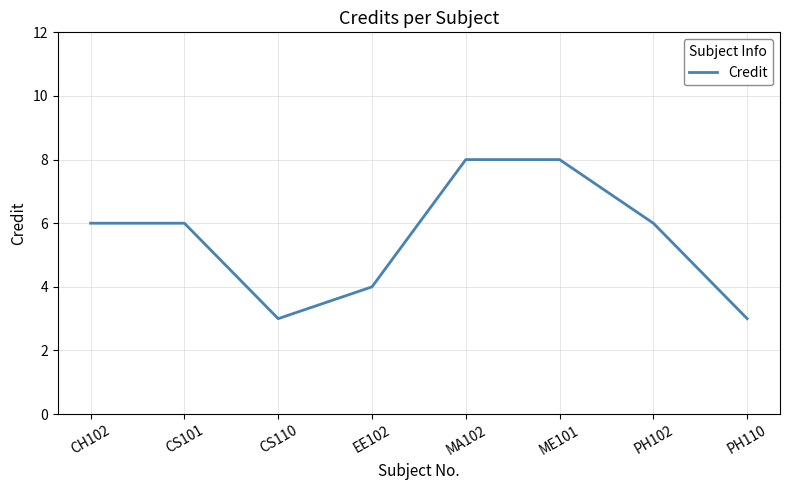

How many lines are shown in the chart?

1